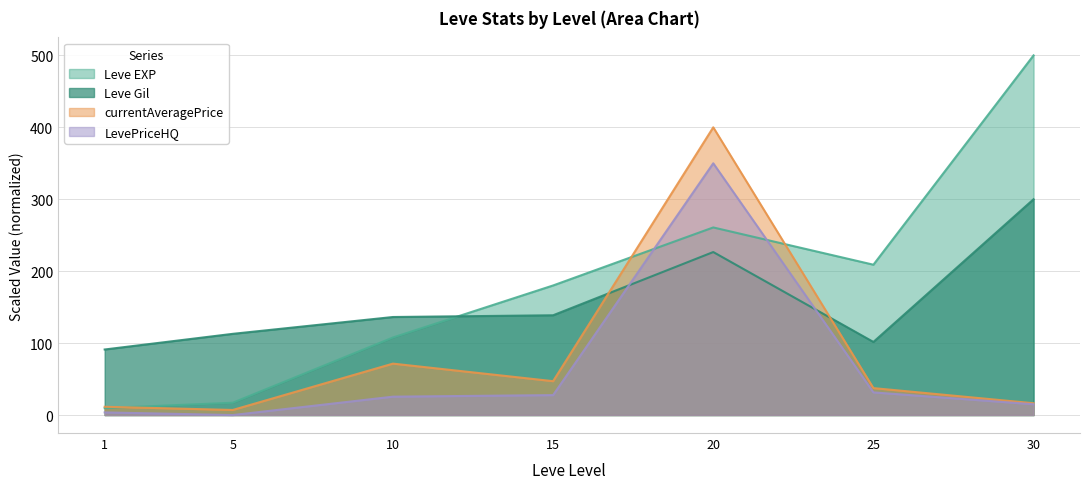

How many interior local peaks does the LevePriceHQ series have?

1